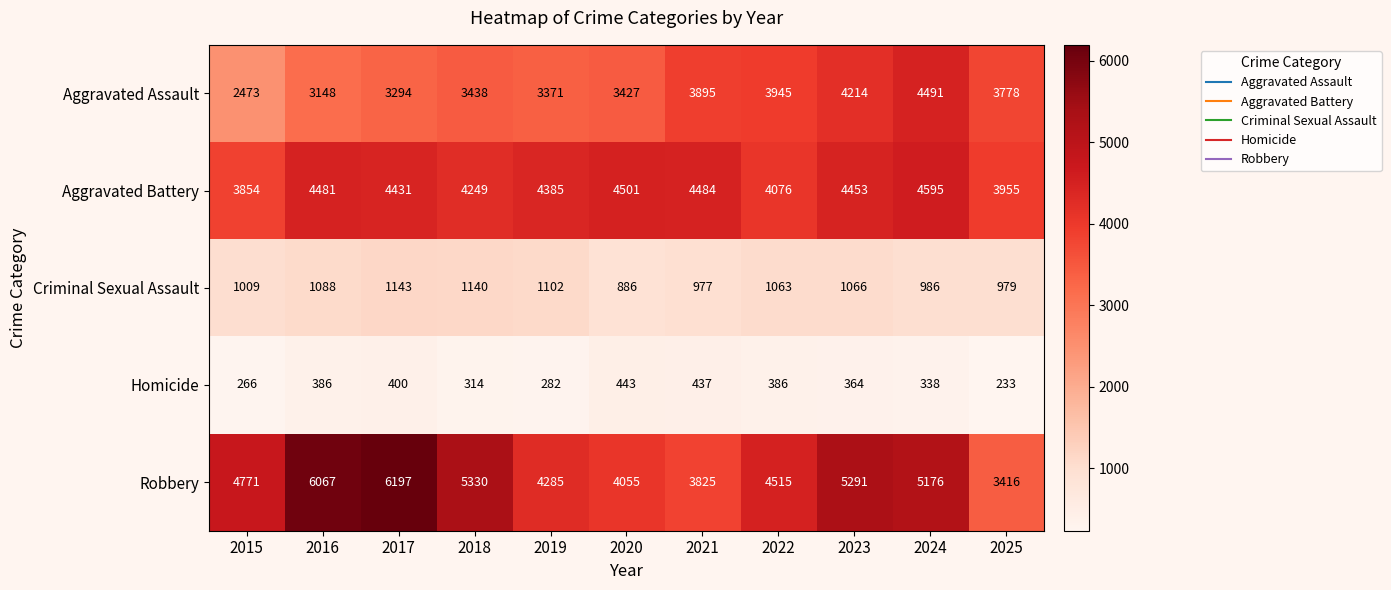

What is the greatest value displayed?

6197